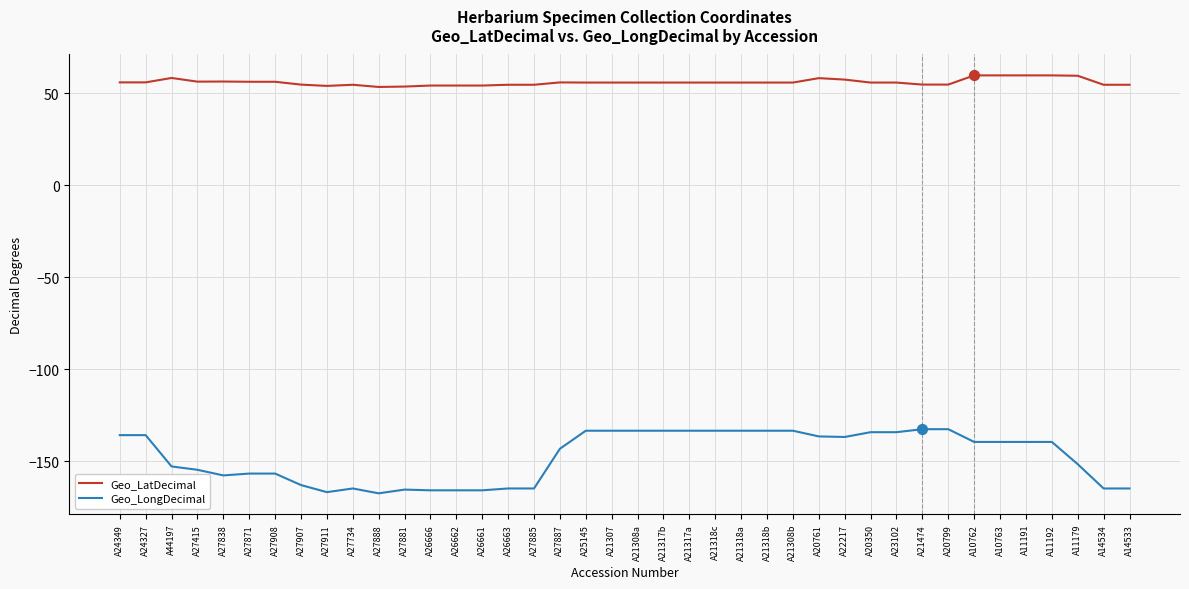

Which series has the largest total across all categories?

Geo_LatDecimal